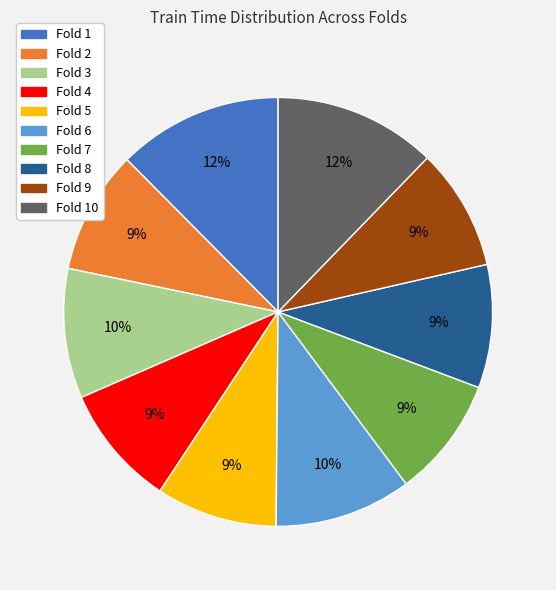

To the nearest percent, what is the difference between the largest and smallest slice percentages?

3%